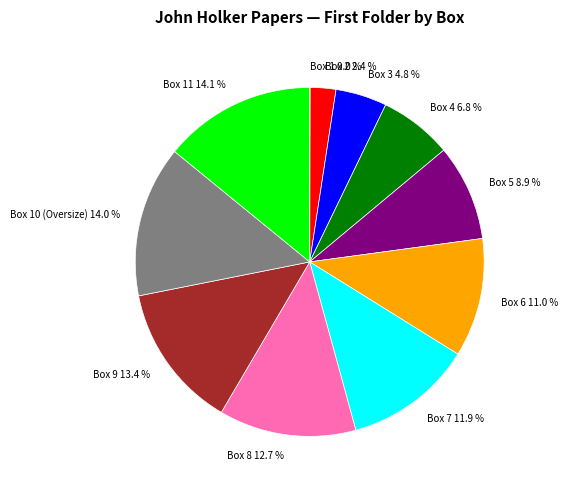

Does Box 2 2.4 % account for over 50% of the chart?

No